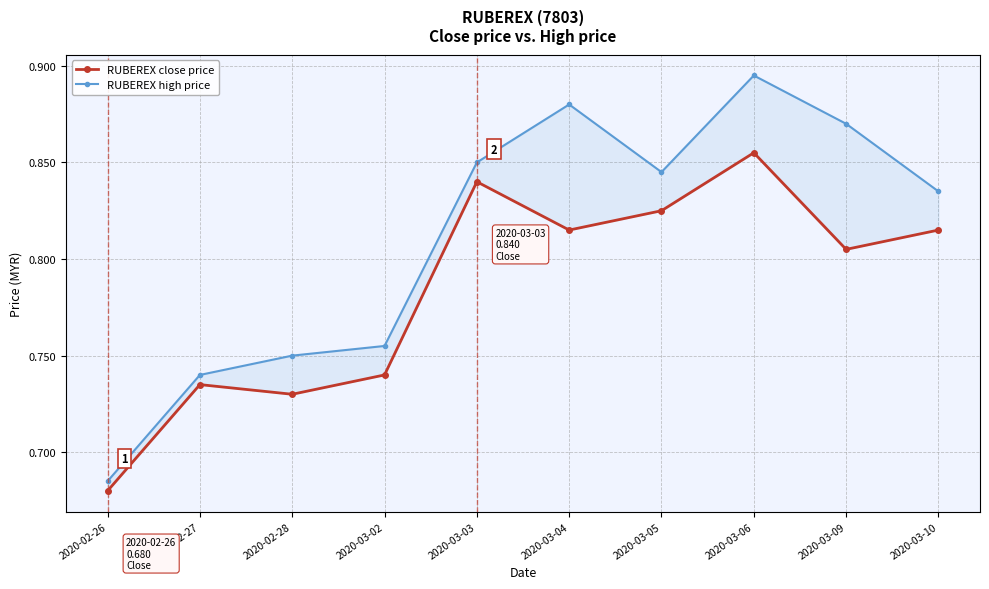

At which category is the sum across all series the highest?

2020-03-06